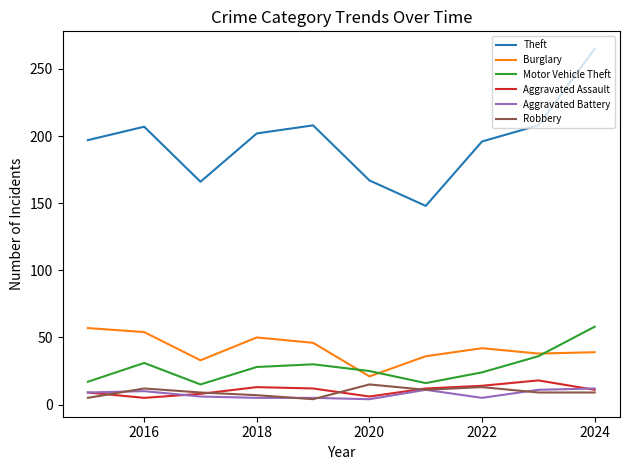

What is the maximum value for Robbery?

15